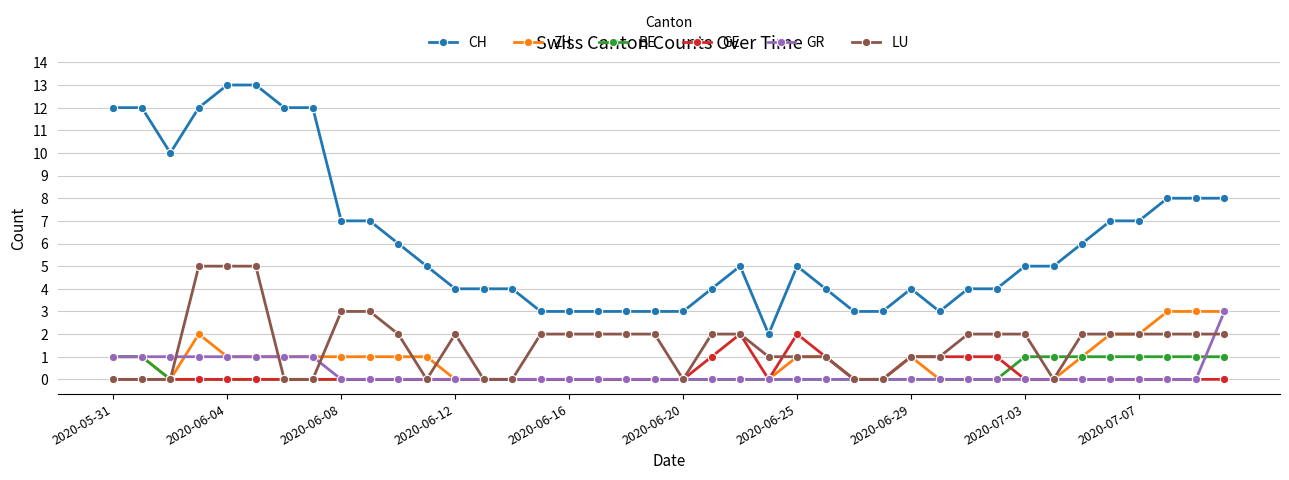

Does the chart have visible grid lines?

Yes